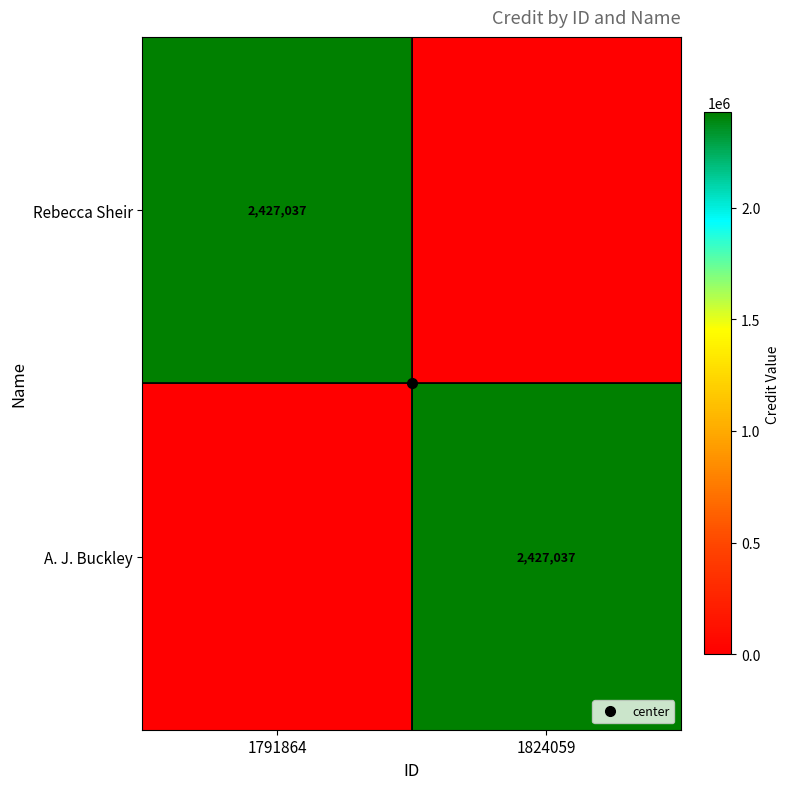

The value of Rebecca Sheir at 1824059 is 942512. True or false?

False